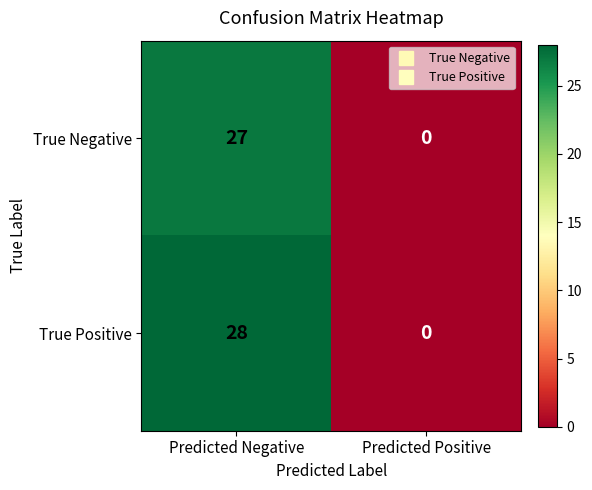

Reading left to right, list all the values displayed in this chart.

True Negative: 27	0
True Positive: 28	0